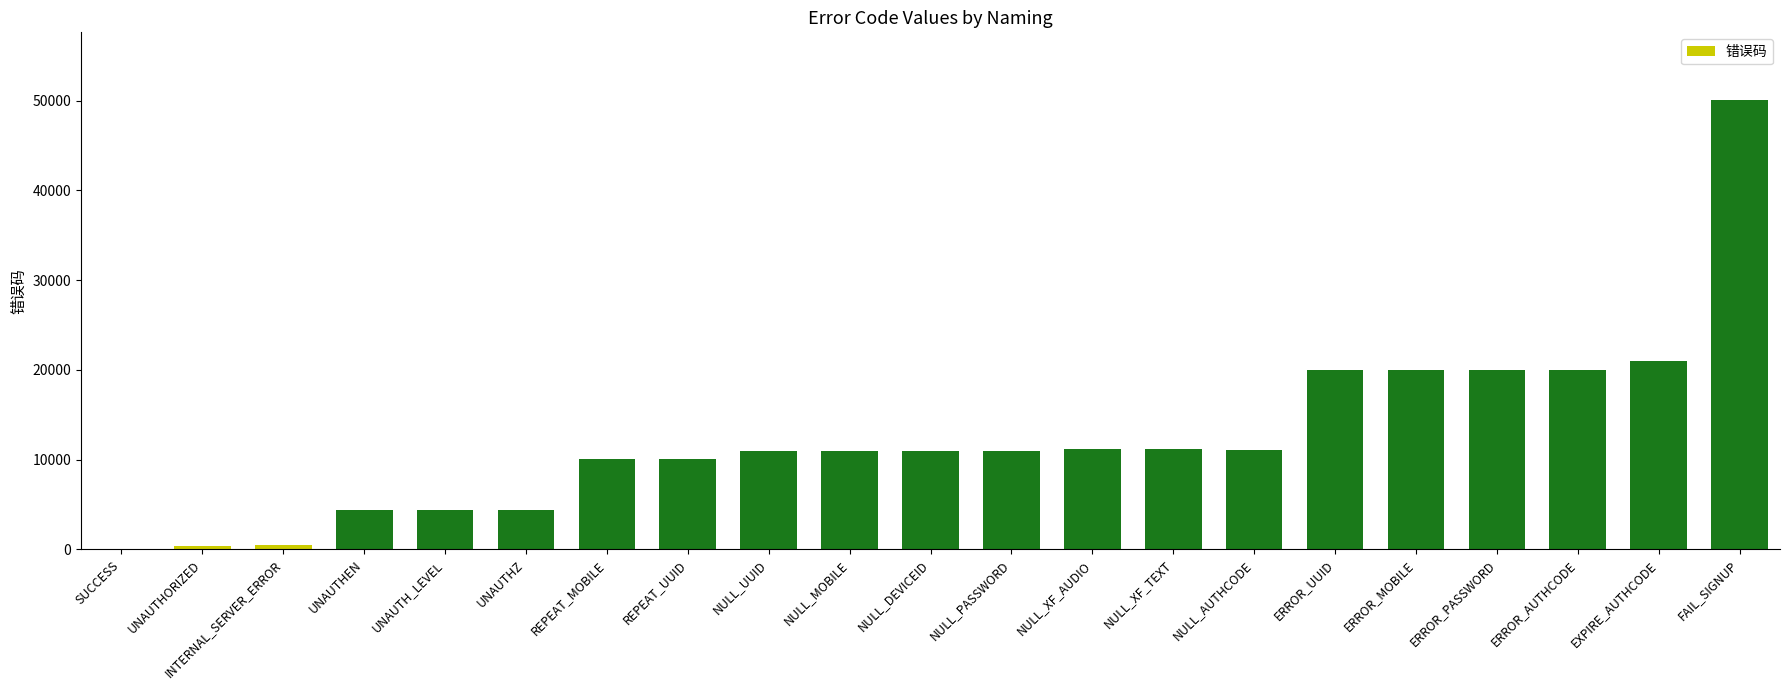

At which category does the chart reach its peak across all series?

FAIL_SIGNUP